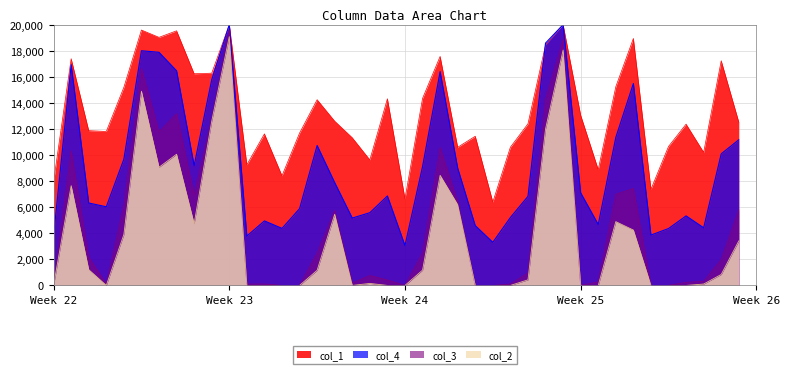

Which series has the largest range (max minus min)?

col_3